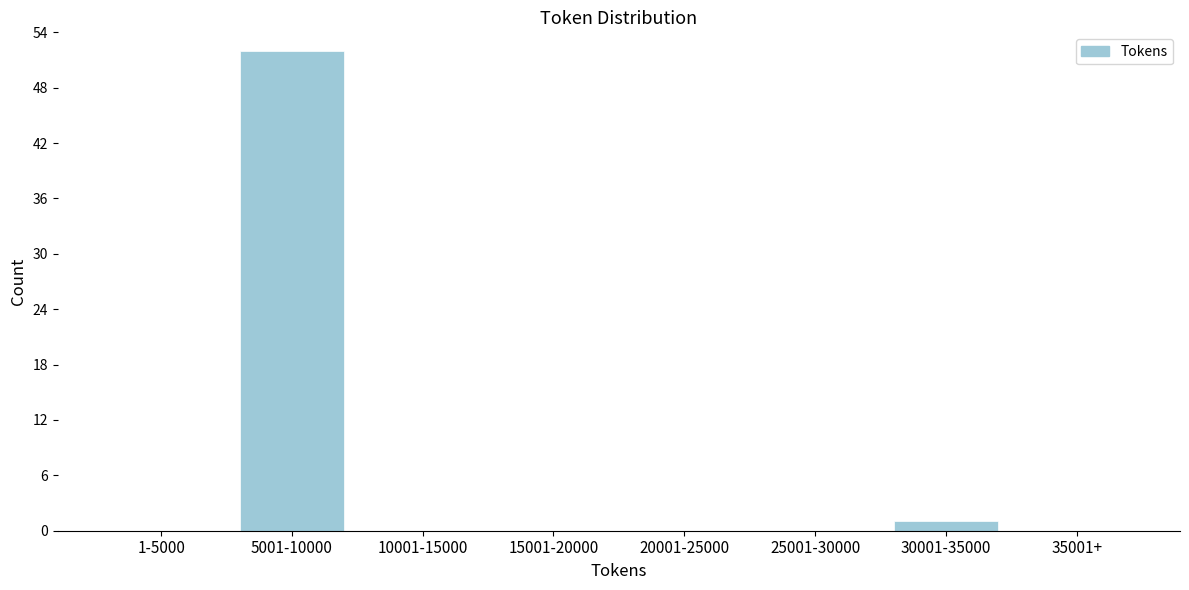

What is the greatest value displayed?

52